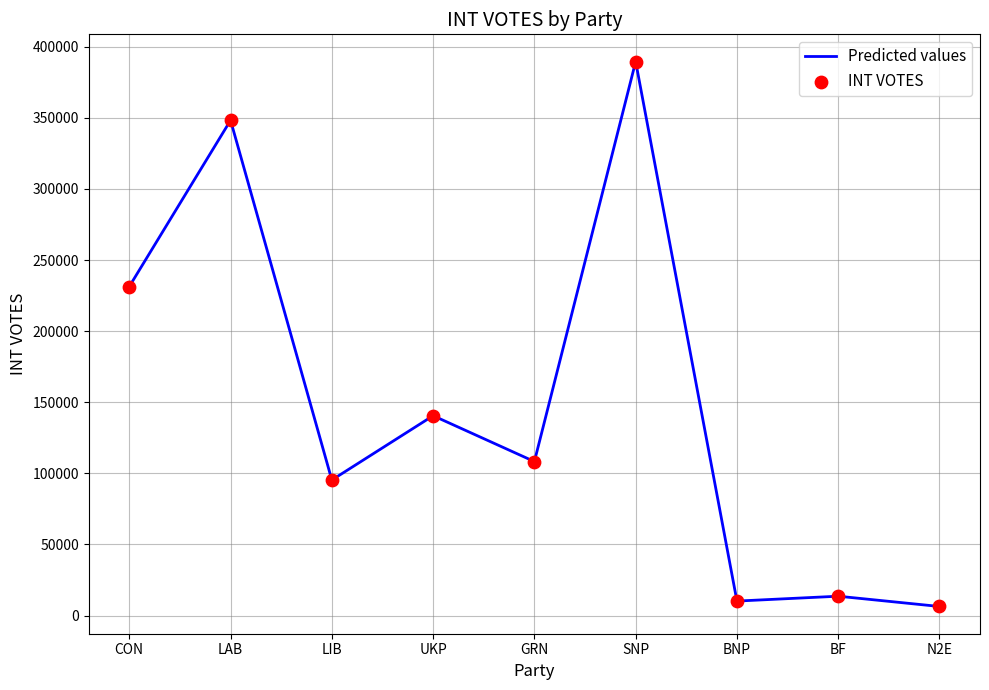

What is the change in value from SNP to BNP?

-379287